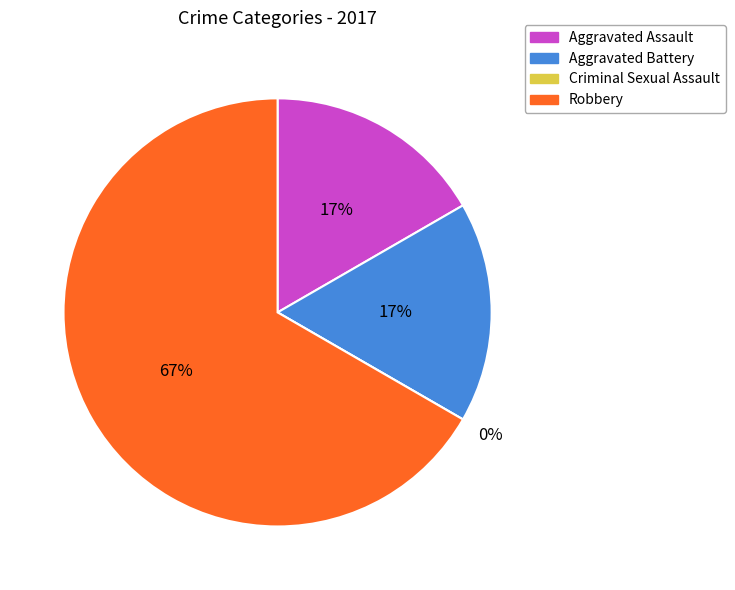

Does Robbery account for over 50% of the chart?

Yes